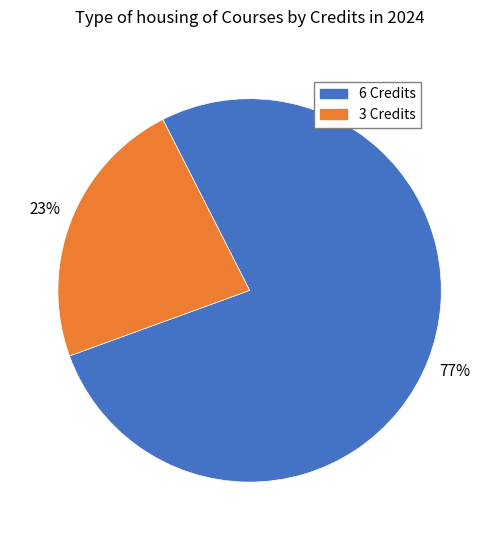

What percentage is the 6 Credits slice, to the nearest percent?

77%